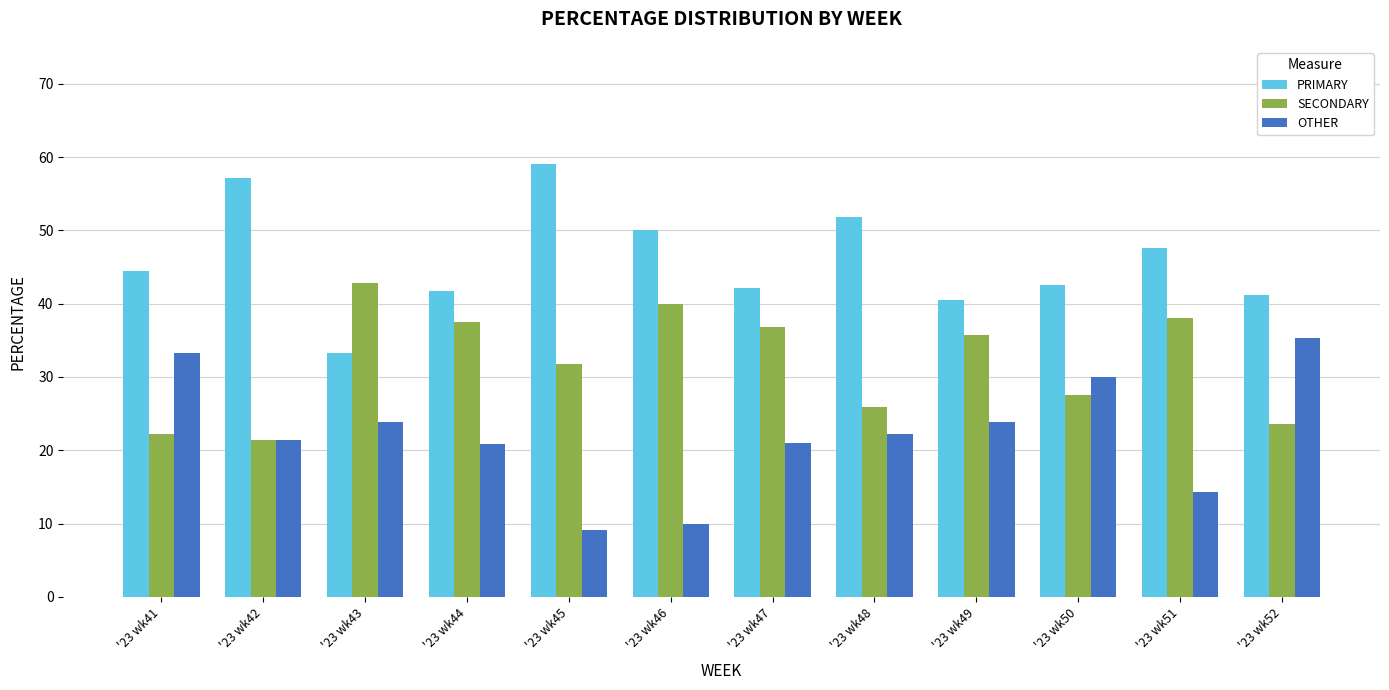

What is the average value of the SECONDARY series?

32.0